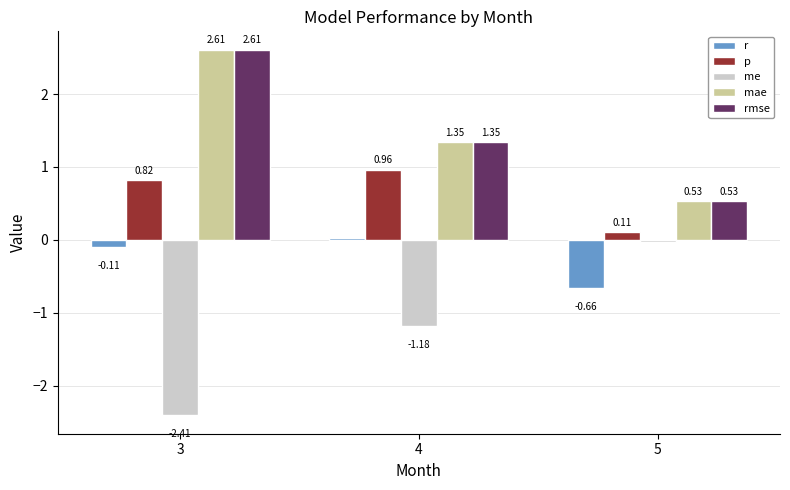

At which category is the sum across all series the highest?

3